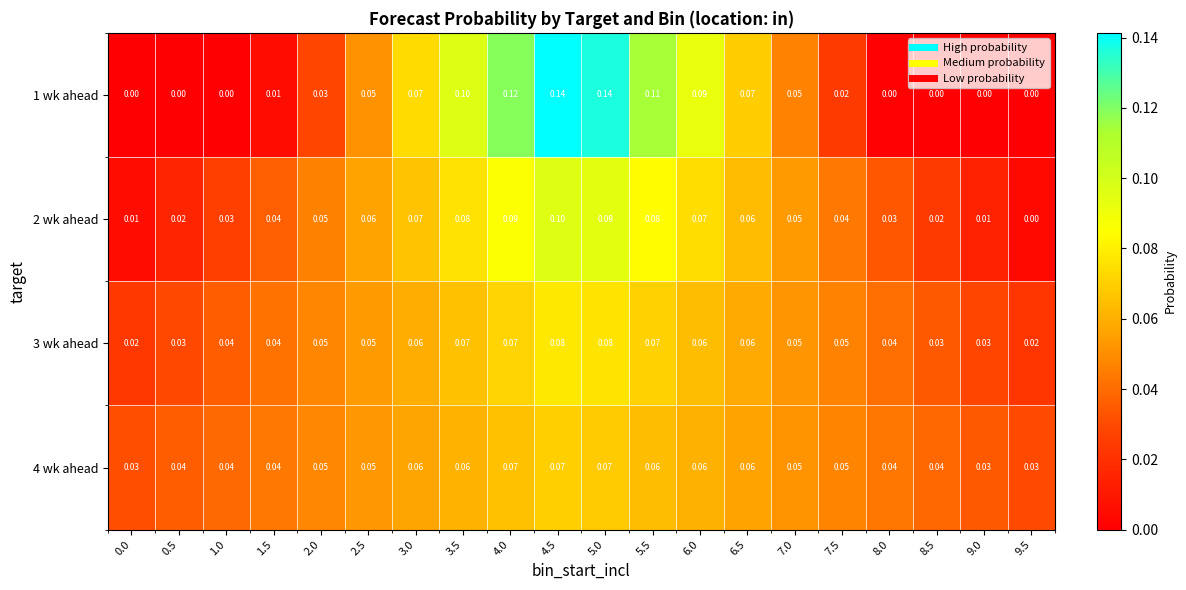

What is the total value across all series at 0.0?

0.1